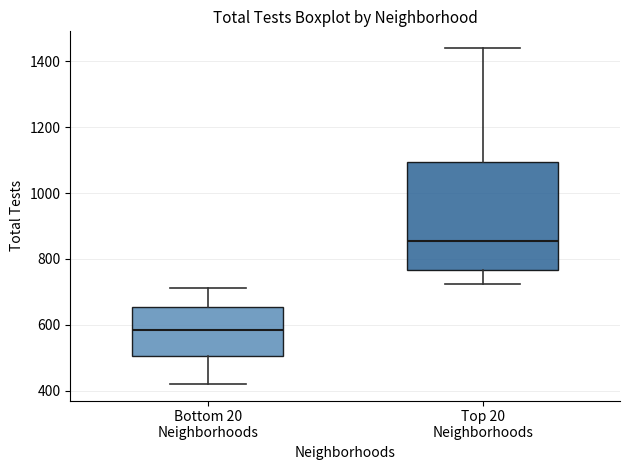

Which box has the highest median line?

Top 20 Neighborhoods